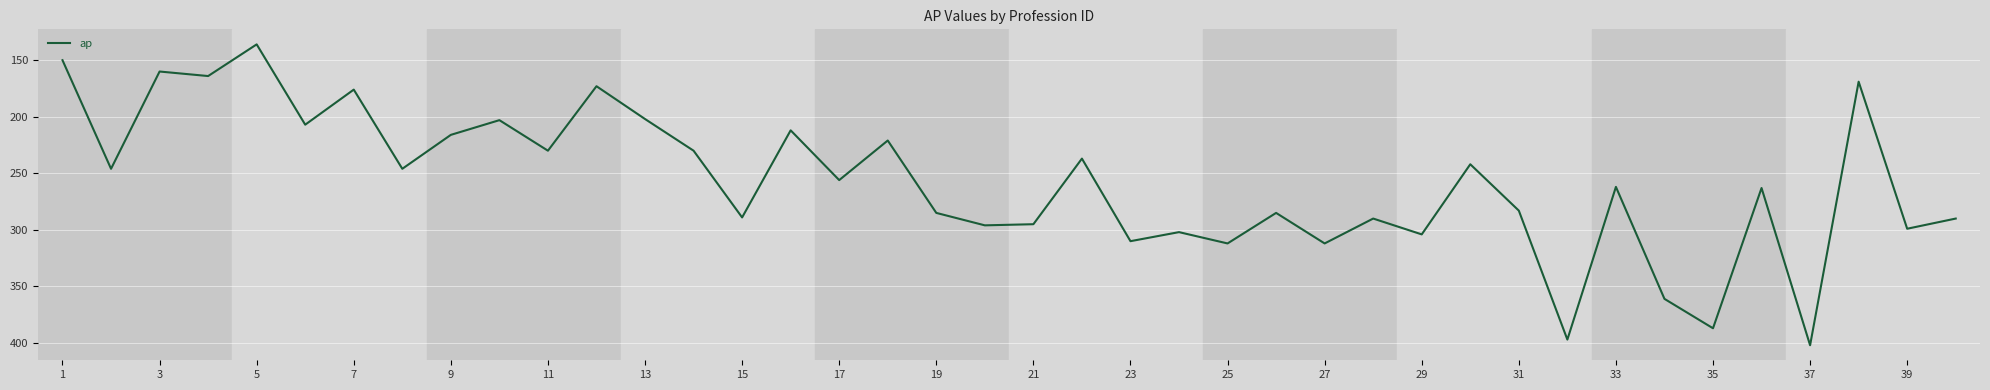

What is the smallest value displayed?

136